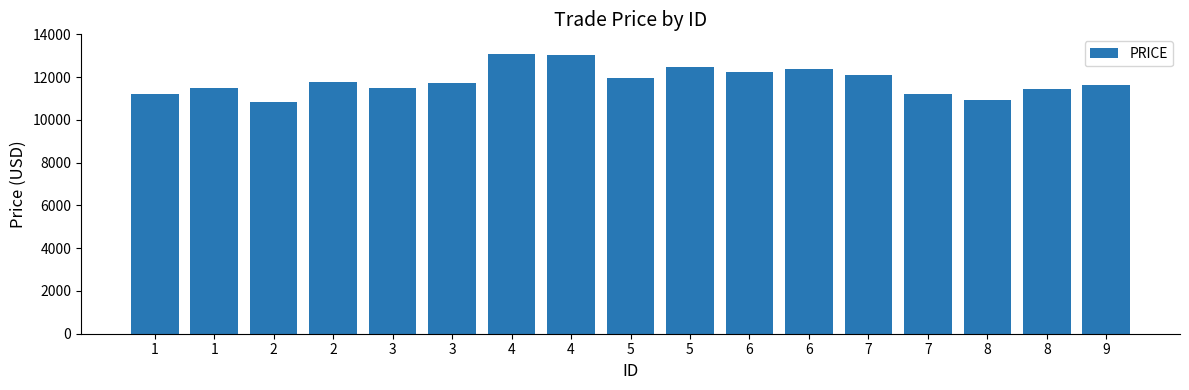

Reading left to right, list all the values displayed in this chart.

11200.0	11499.9	10858.4	11786.0	11500.0	11734.4	13081.6	13020.3	11937.8	12477.4	12260.0	12362.2	12116.4	11227.1	10909.9	11457.8	11619.1